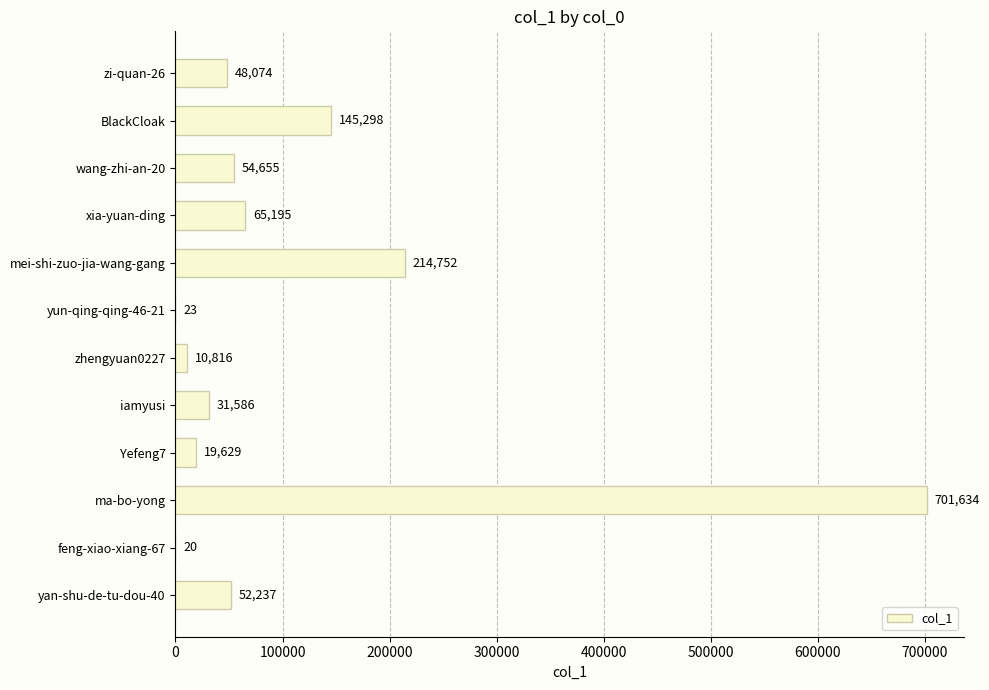

What is the sum of all values?

1343919